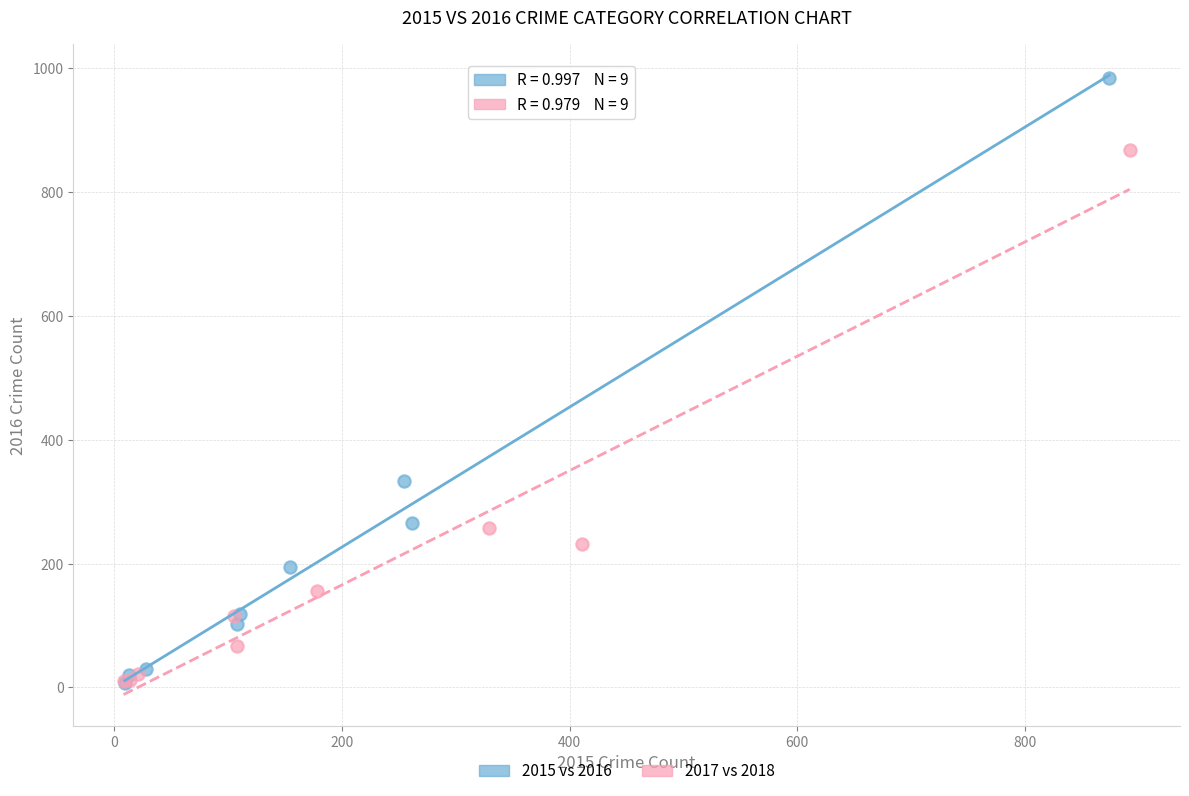

Which series has the widest spread of Y values?

2015 vs 2016